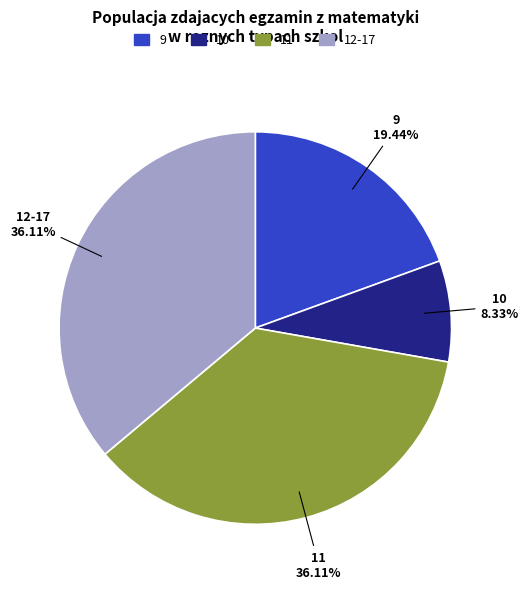

True or false: 9 accounts for 1% of the total.

False